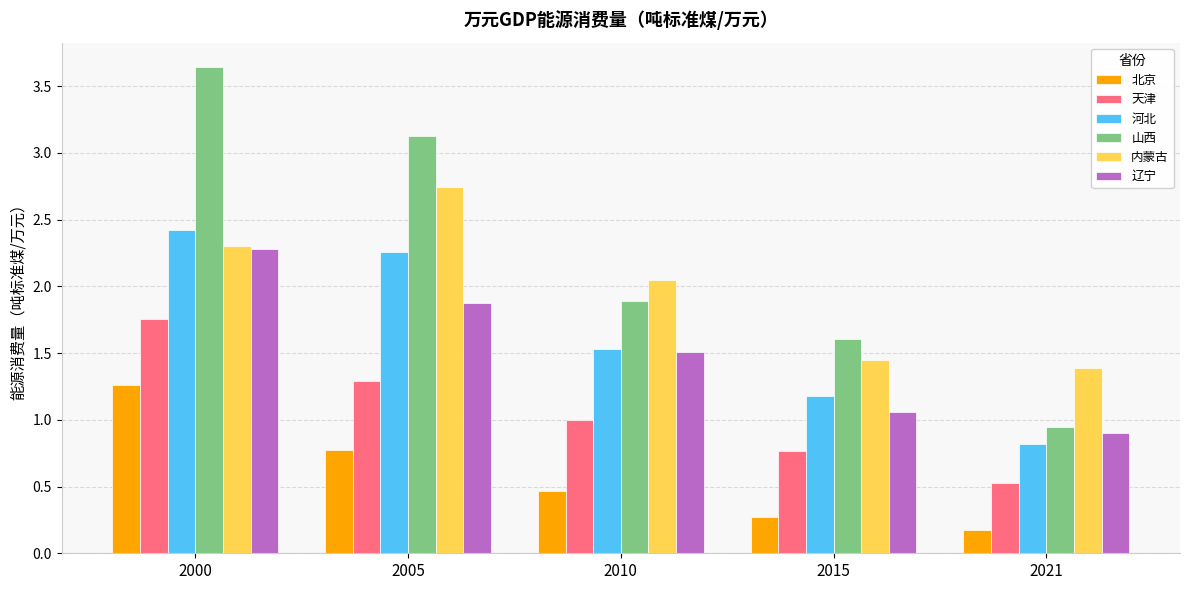

List the labels in order of 北京 value, largest first.

2000, 2005, 2010, 2015, 2021